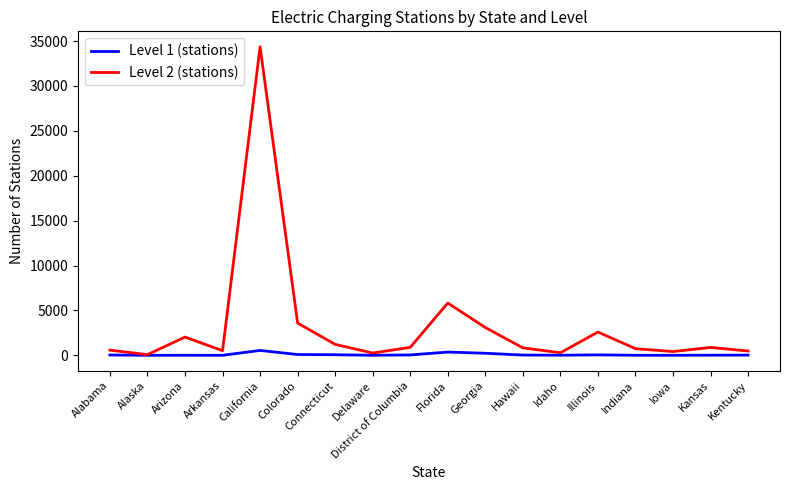

Which category has the highest value in the Level 2 (stations) series?

California